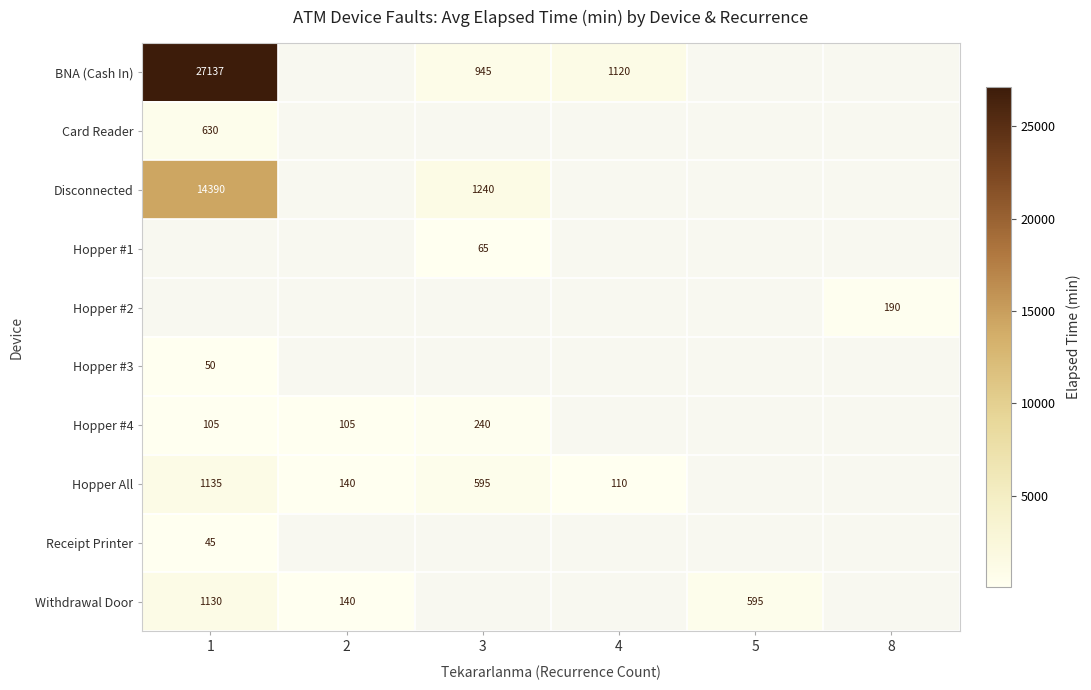

The Hopper All series shows 595 at 3. True or false?

True